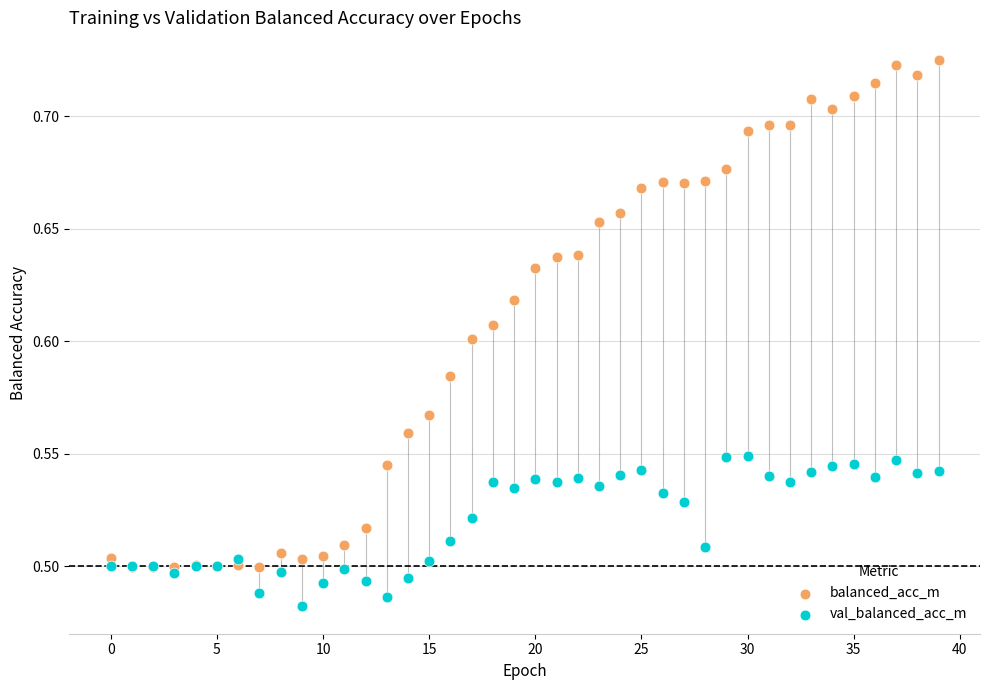

What are all the series names shown in the legend?

balanced_acc_m, val_balanced_acc_m